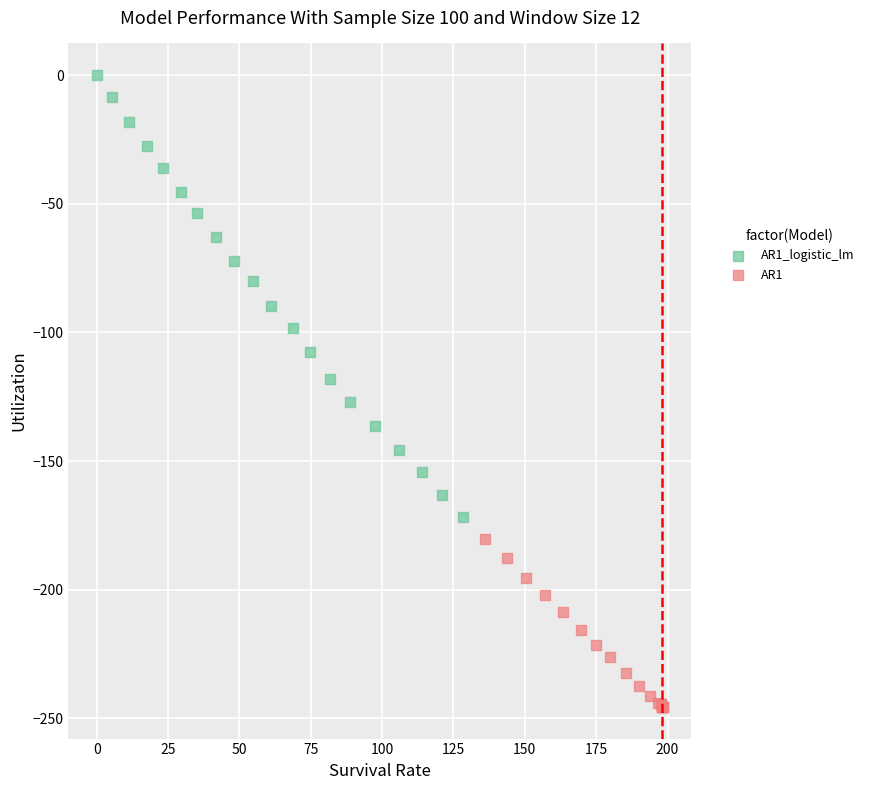

Which series contains the lowest Y value?

AR1